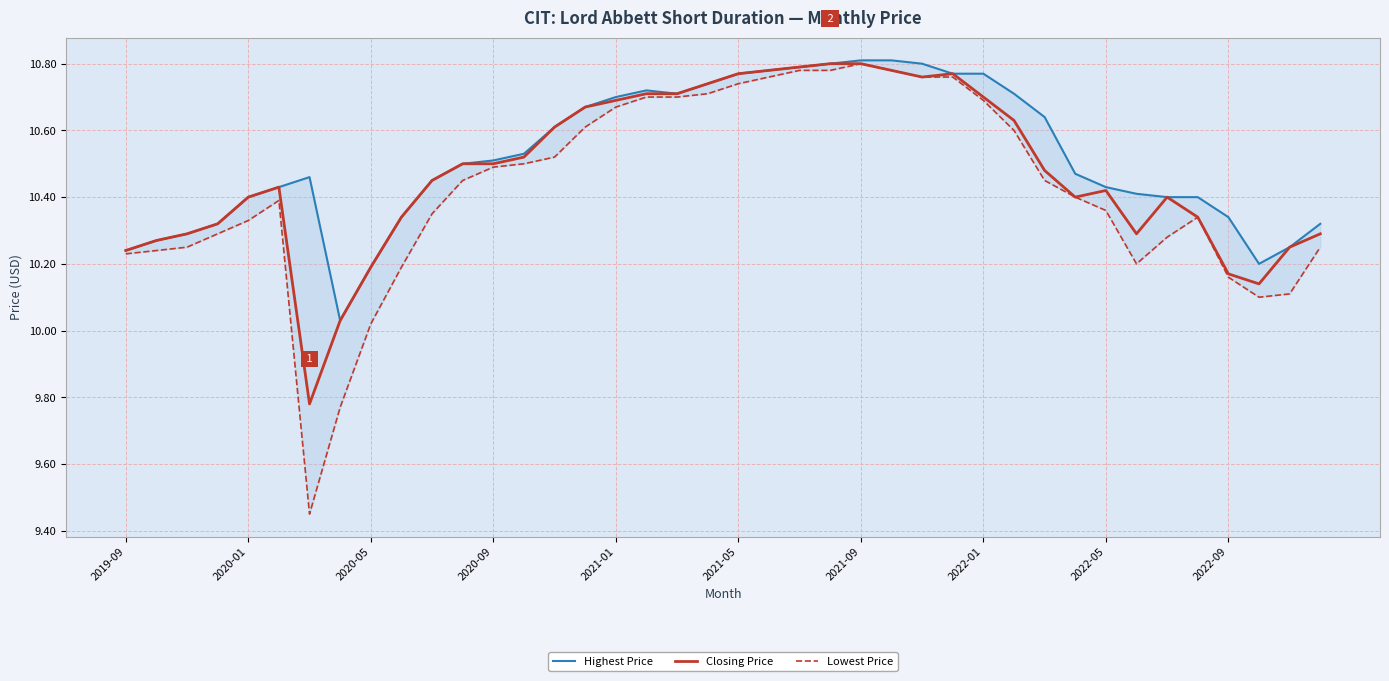

True or false: Closing Price and Highest Price cross at least once.

False